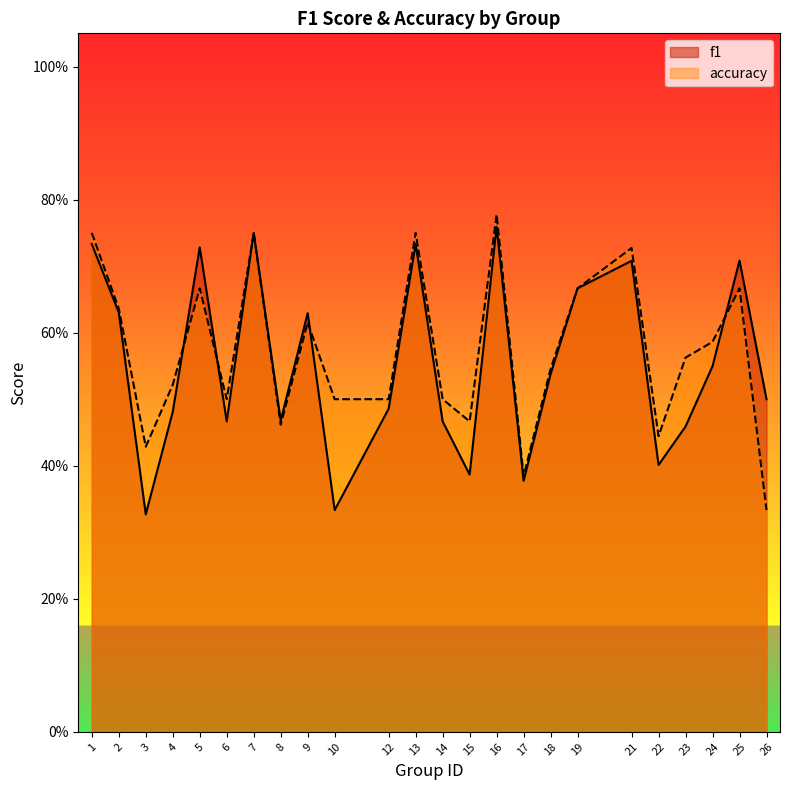

At which label does f1 reach its minimum?

3